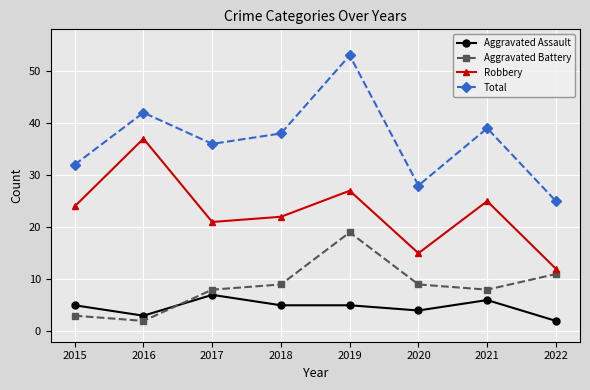

List the labels in order of Total value, largest first.

2019, 2016, 2021, 2018, 2017, 2015, 2020, 2022